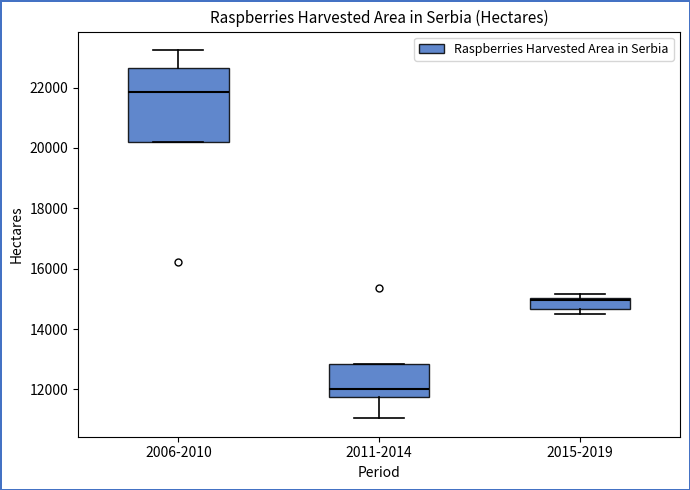

Reading left to right, transcribe this box plot: for each box, give where its median line is, the range the box spans, and where its two whiskers end, as read against the y-axis. The values are not printed on the chart, so give them approximately, as read against the axis.

2006-2010: median 21800, box 20200 to 22600, whiskers 20200 to 23200
2011-2014: median 12000, box 11800 to 12800, whiskers 11000 to 12800
2015-2019: median 15000 (just below the box's upper edge), box 14600 to 15000, whiskers 14400 to 15200